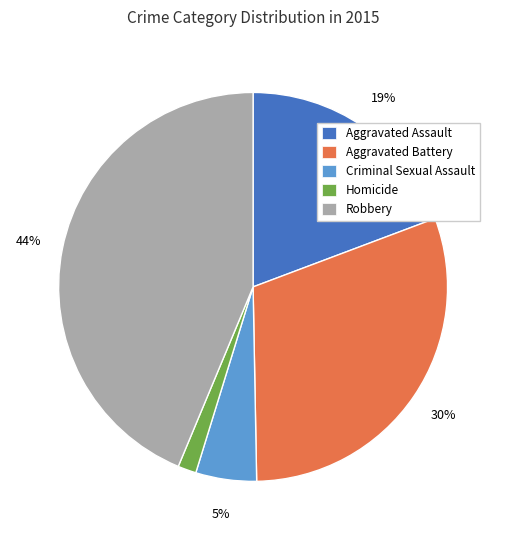

To the nearest percent, what portion does Homicide represent?

2%